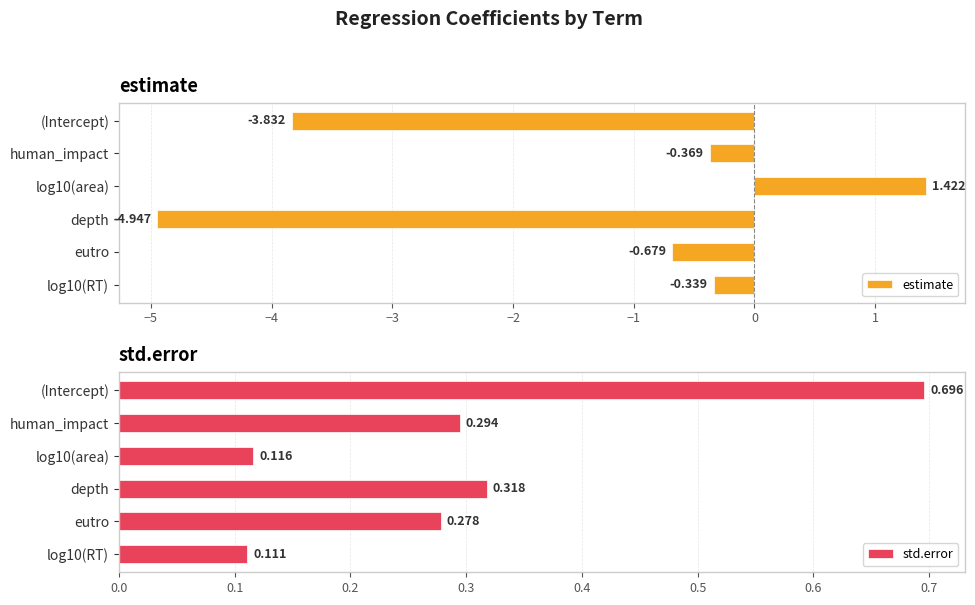

Where is estimate nearest to the value -1?

eutro